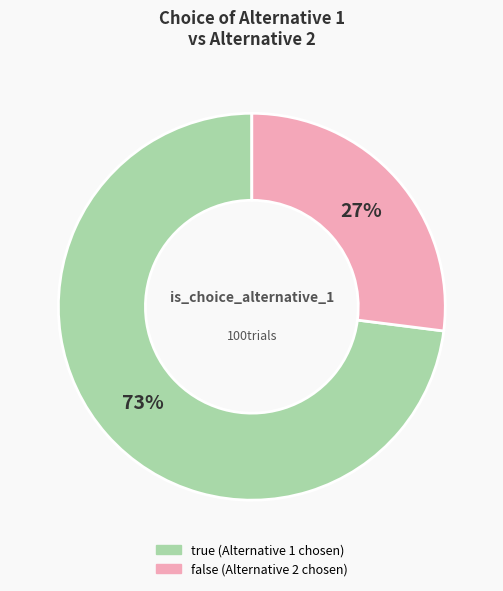

Count the number of slices in the pie.

2